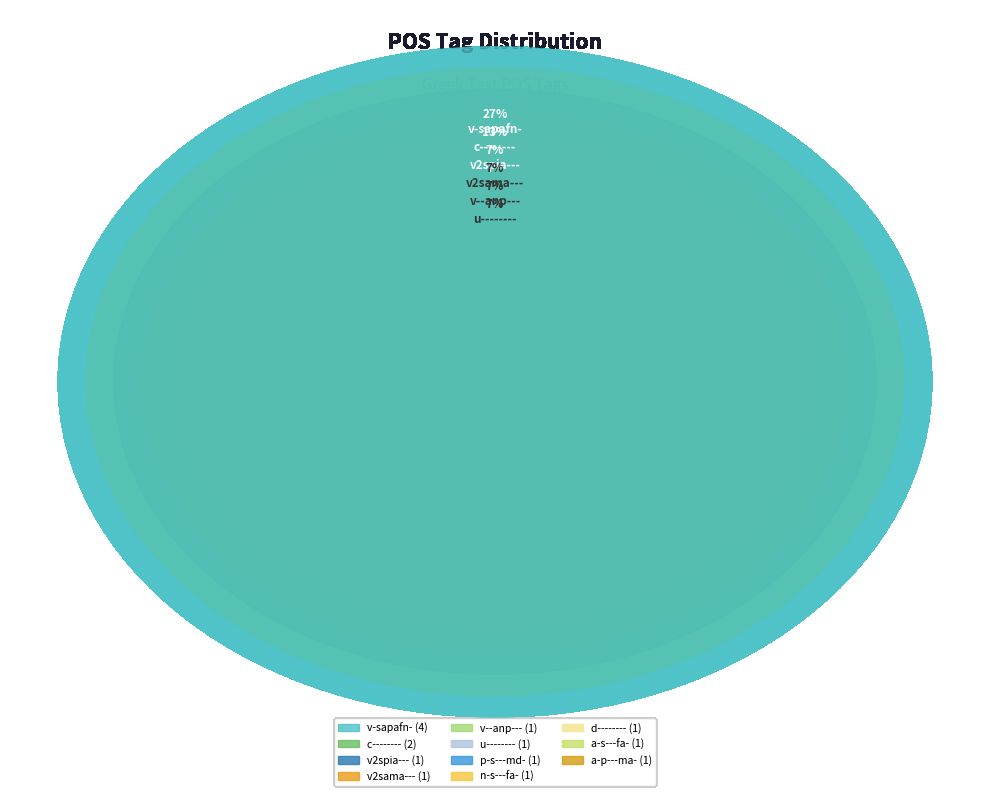

To the nearest percent, what portion does c-------- represent?

13%